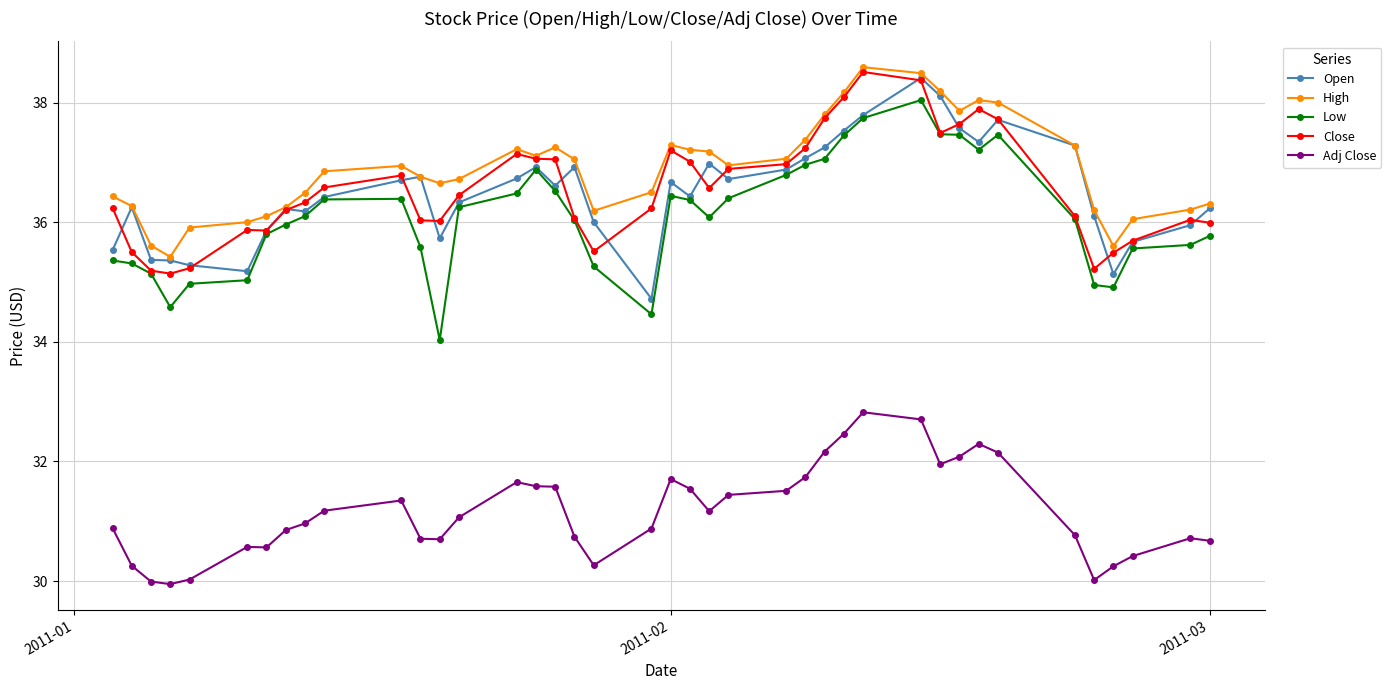

True or false: Low and High intersect in this chart.

False